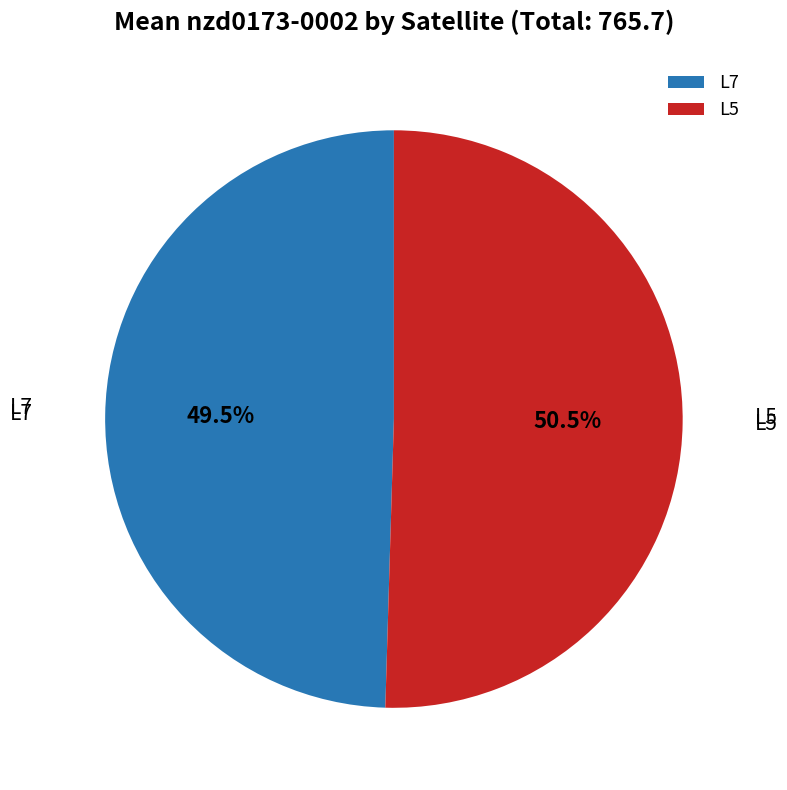

Rank the categories by value from lowest to highest.

L7, L5